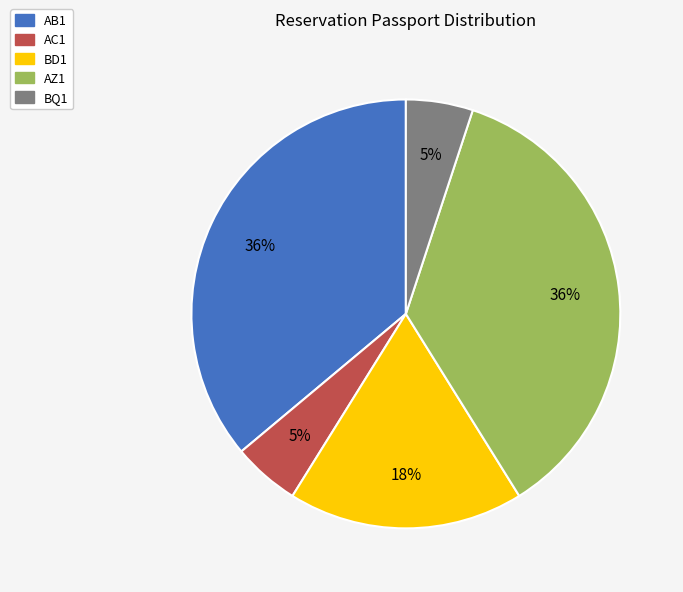

Approximately how many times larger is the value at AZ1 compared to BD1?

2.0